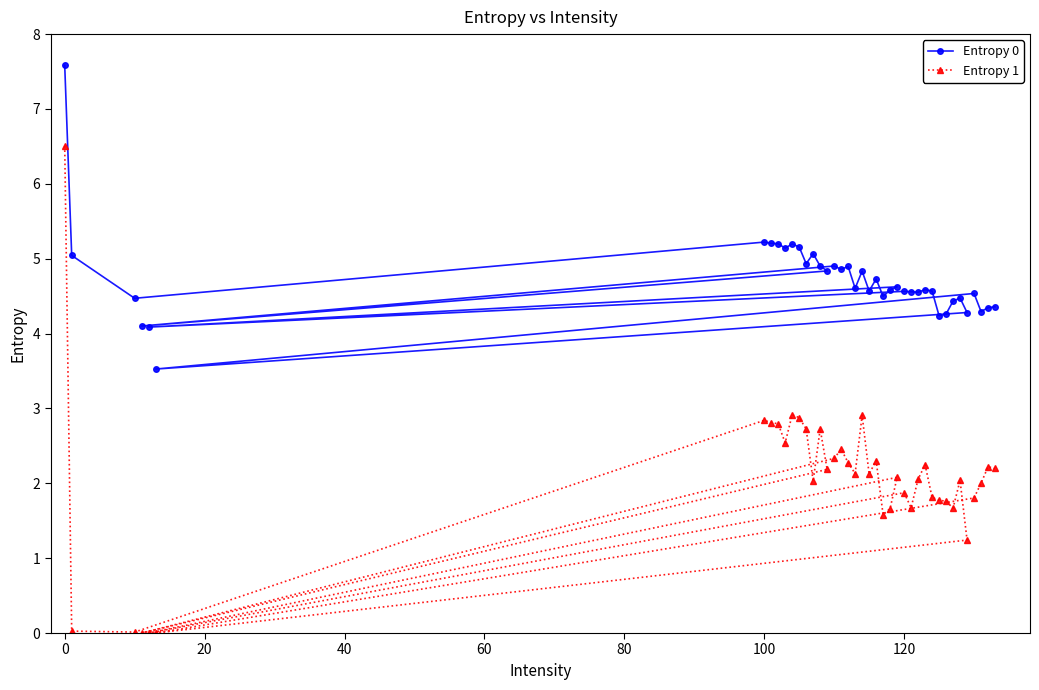

At how many categories does at least one series exceed 2?

40